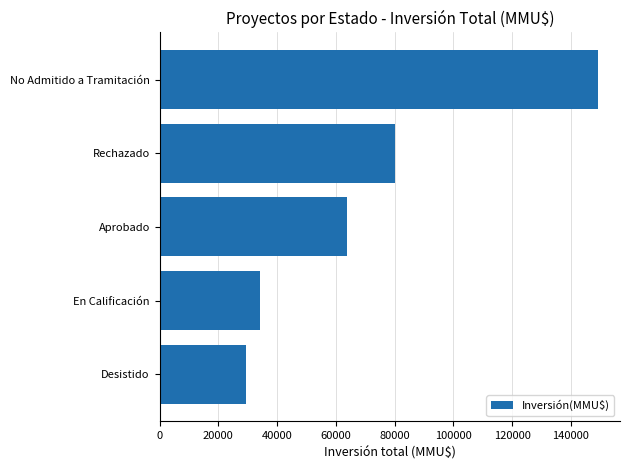

Are the bars grouped side by side (vs. stacked)?

No